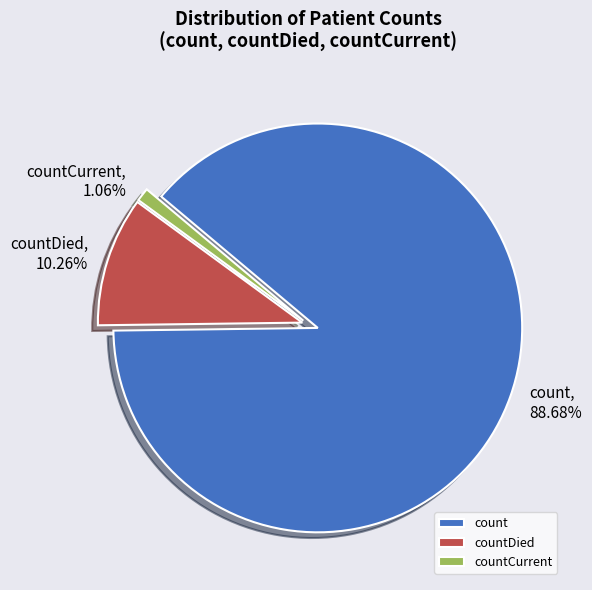

Which category accounts for the majority?

count